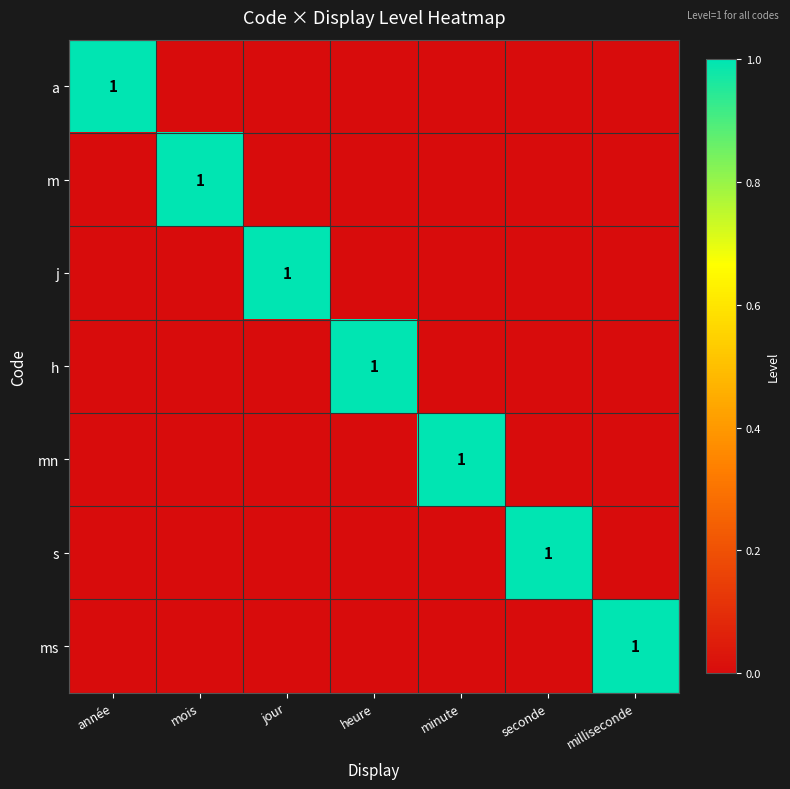

What is the total value across all series at année?

1